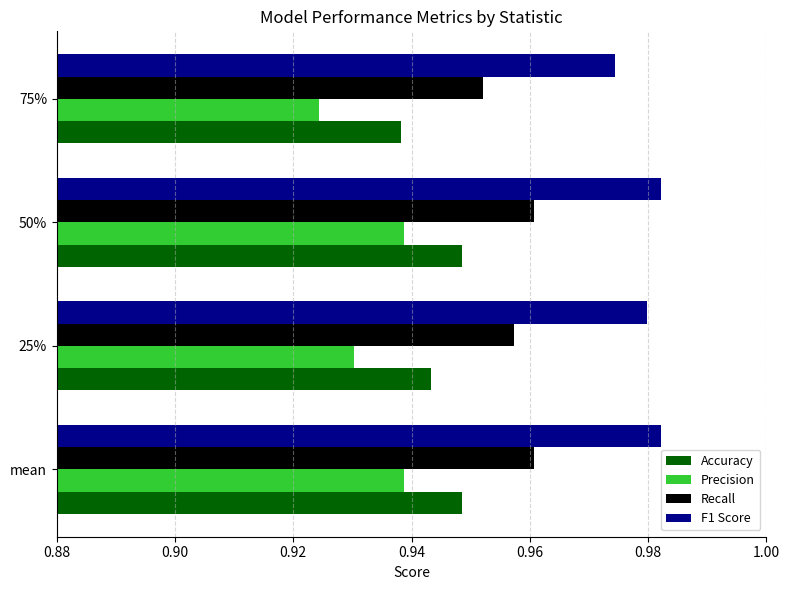

What is the sum of all F1 Score values?

3.9